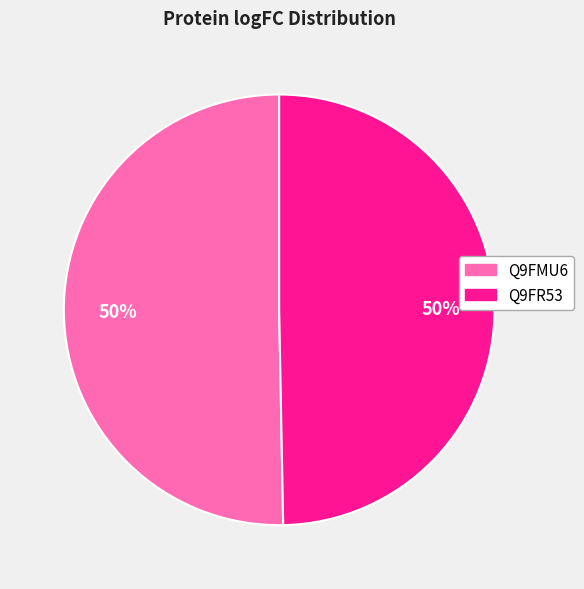

Is it true that Q9FR53 is 50% of the pie?

True